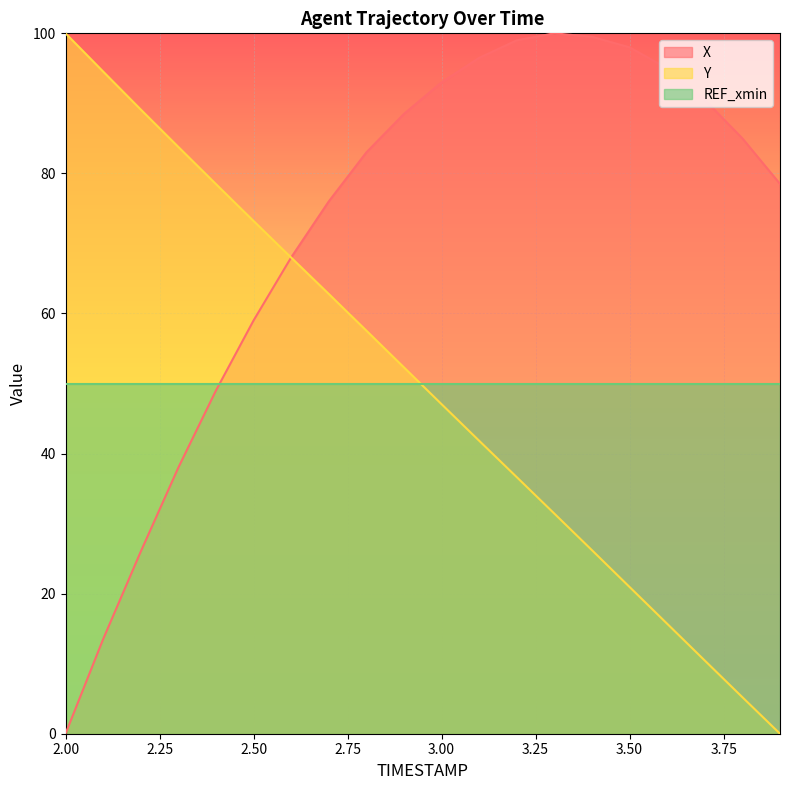

Is it true that X equals 99.5 at 3.4?

True